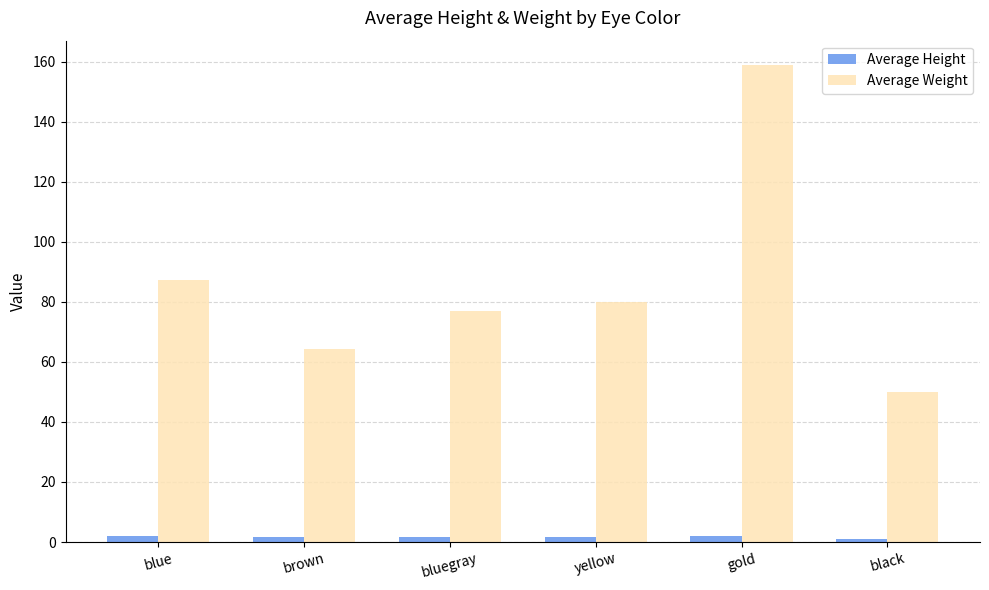

Rank the series at bluegray from highest to lowest value.

Average Weight, Average Height